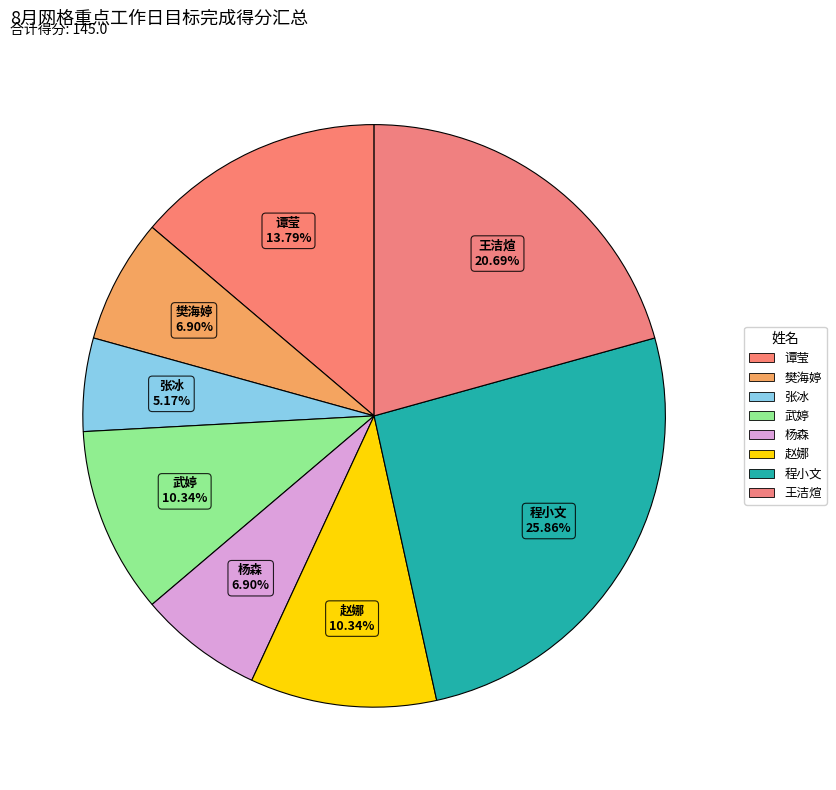

How many segments does this pie chart have?

8